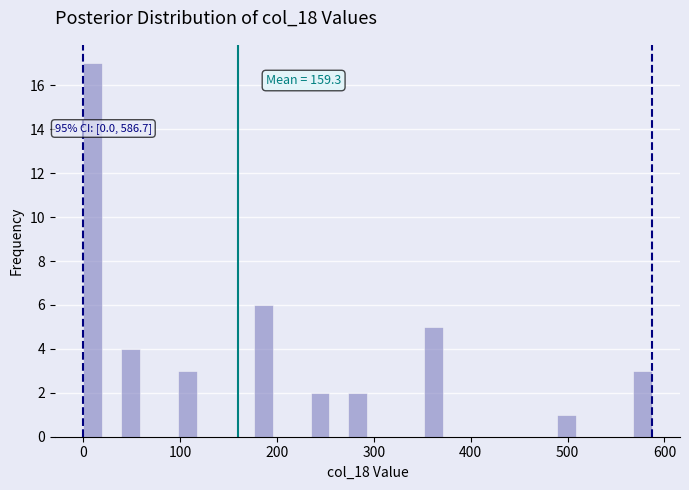

Around what value on the x-axis is the tallest bar? Give the approximate position of its centre, as read against the axis.

10